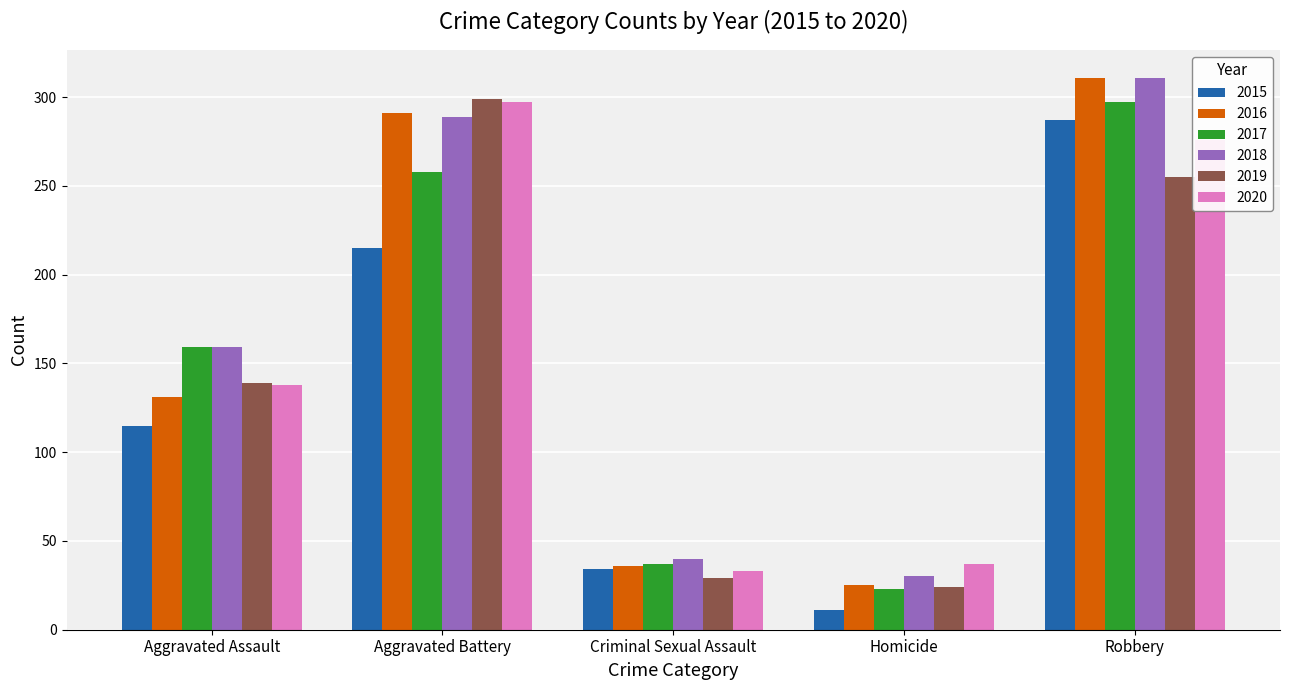

How many series are shown in this chart?

6